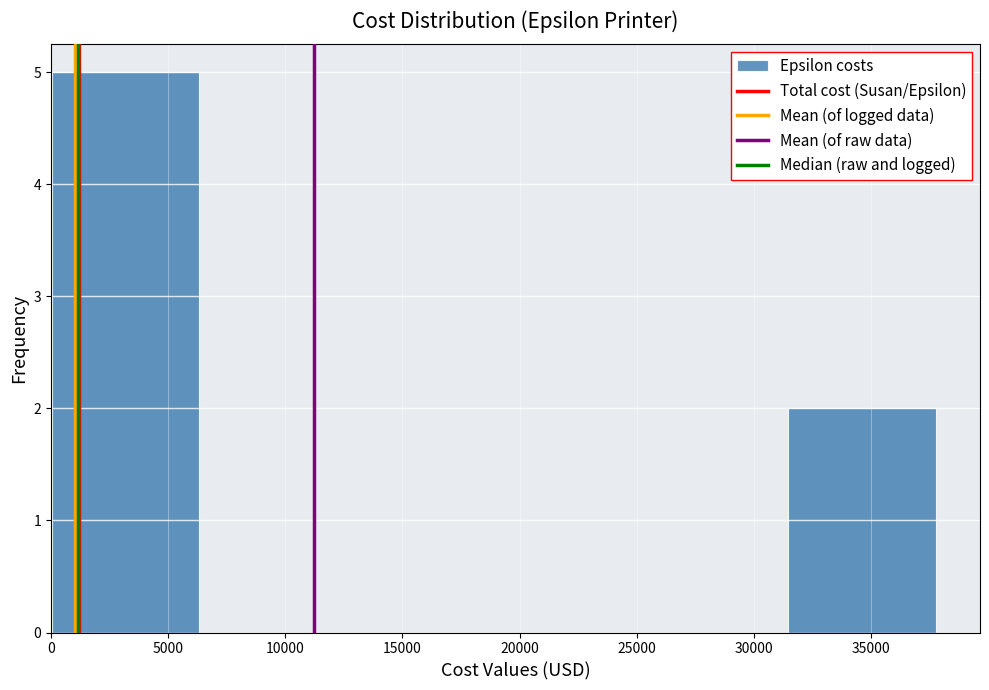

How tall is the bar that spans 31500 to 38000 on the x-axis? Neither the bar edges nor the heights are printed on the chart, so give them approximately, as read against the axes.

2